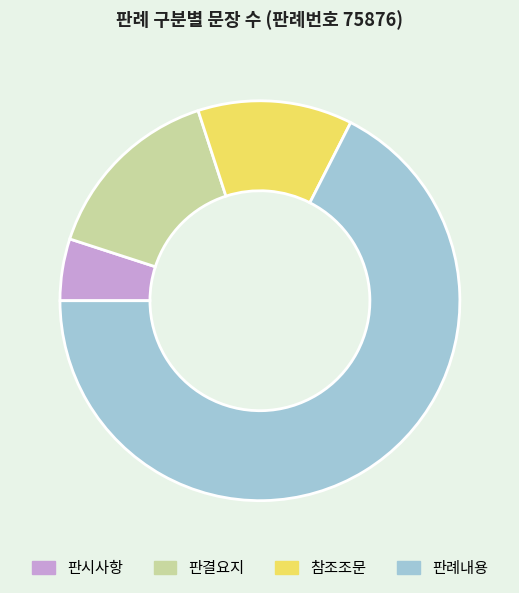

What is the ratio of the value at 판례내용 to the value at 판시사항?

13.5